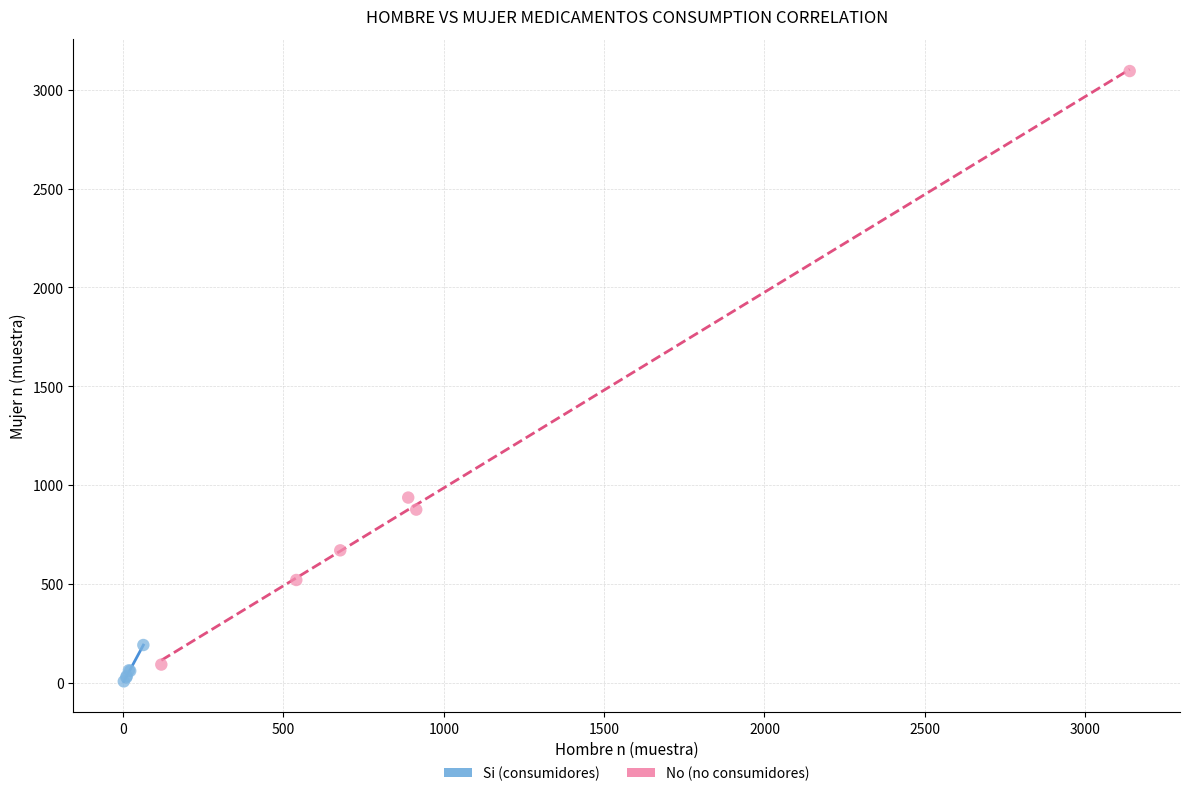

Which series reaches the maximum Y coordinate?

No (no consumidores)